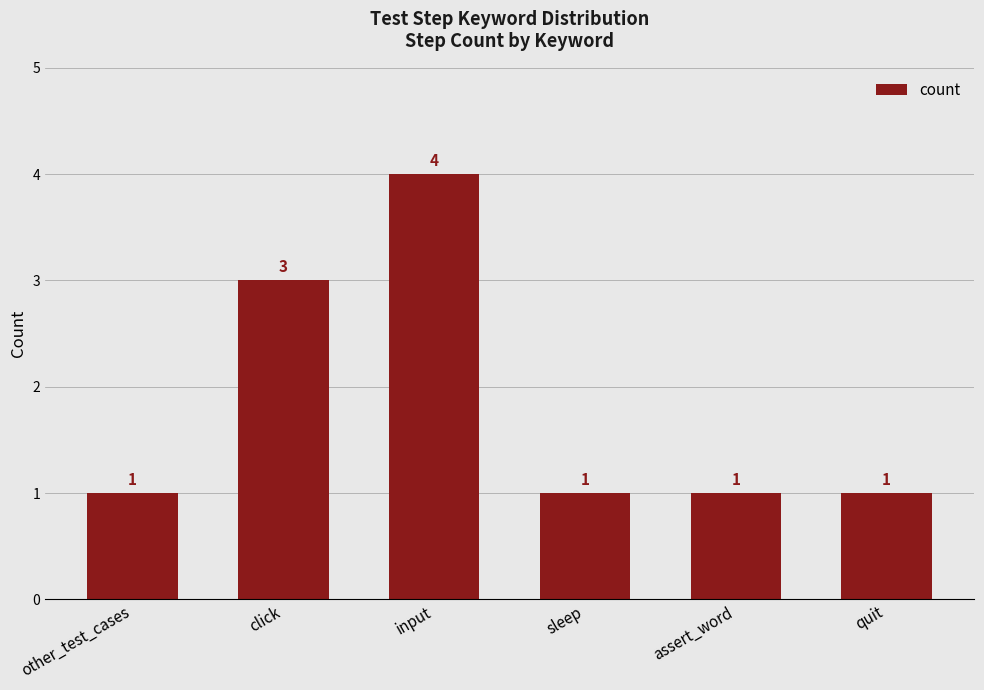

How many series are shown in this chart?

1